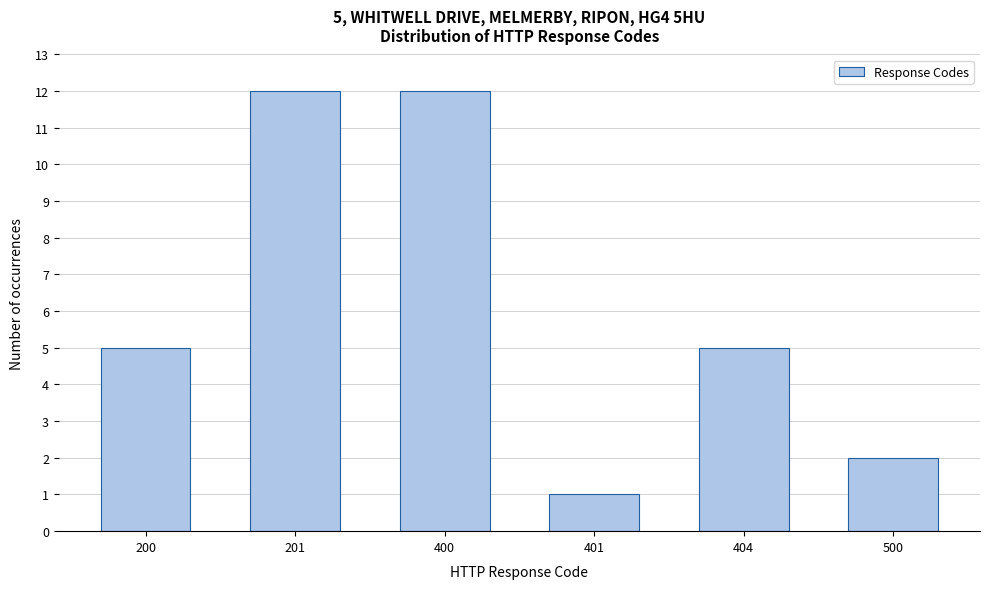

Reading left to right, list all the values displayed in this chart.

5	12	12	1	5	2